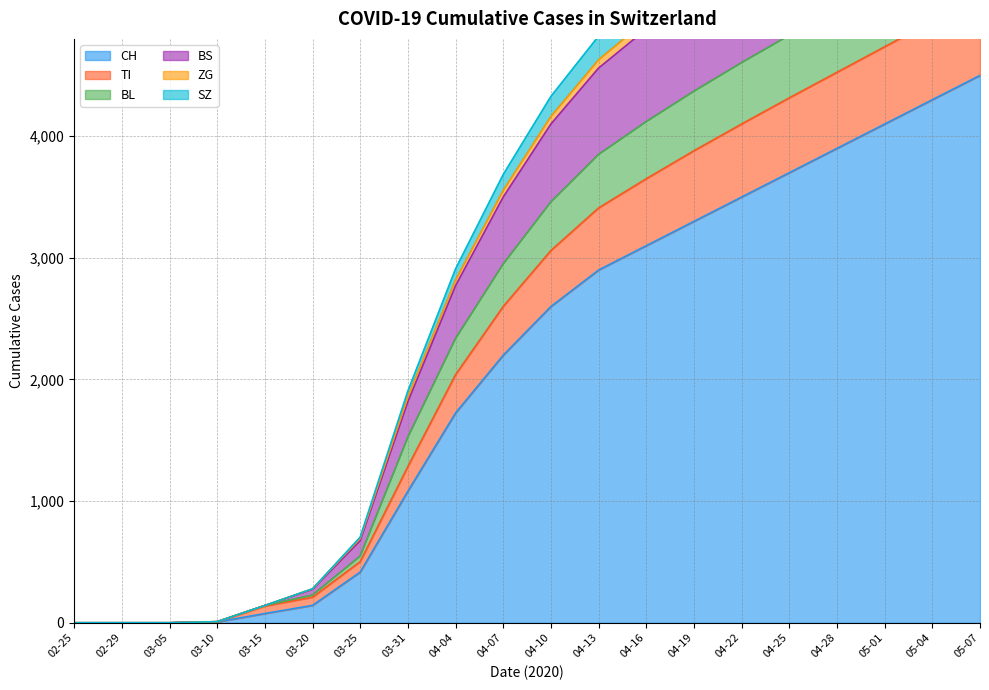

List the series in order of their peak value, highest first.

BS, TI, BL, ZG, SZ, CH